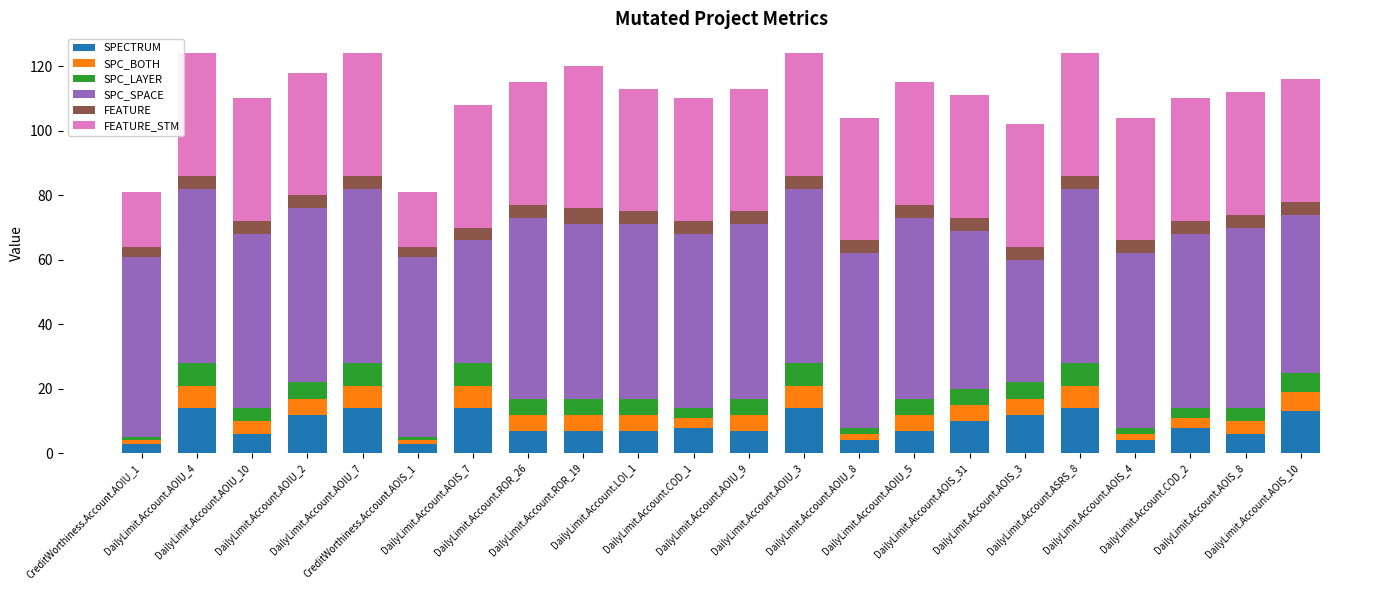

At which label does SPC_BOTH first exceed 5?

DailyLimit.Account.AOIU_4